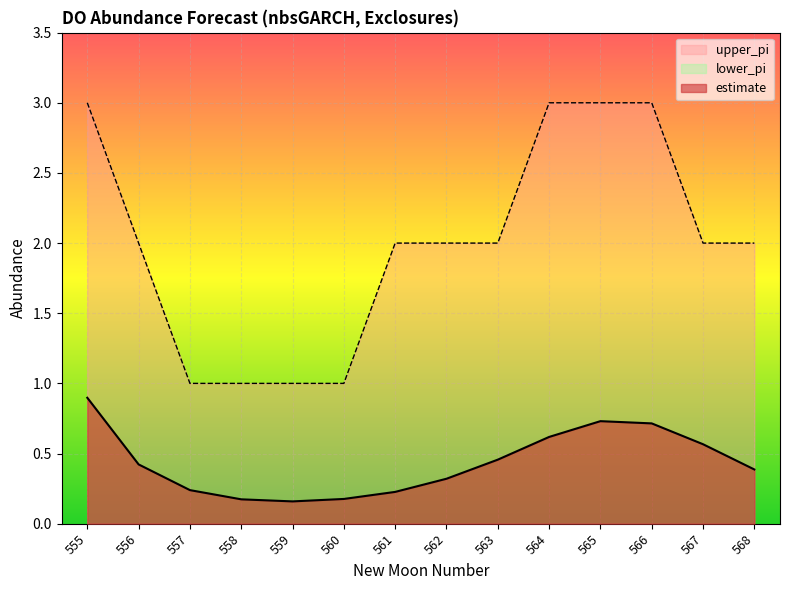

At how many categories does at least one series exceed 1?

10